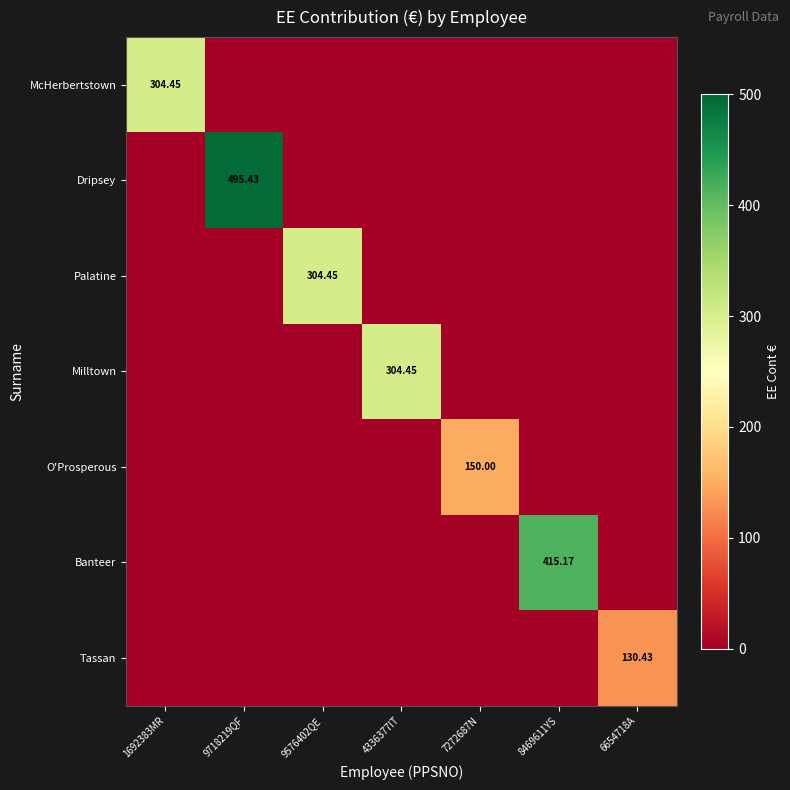

Rank the categories by McHerbertstown value from lowest to highest.

9718219QF, 9576402QE, 4336377IT, 7272687N, 8469611YS, 6654718A, 1692383MR